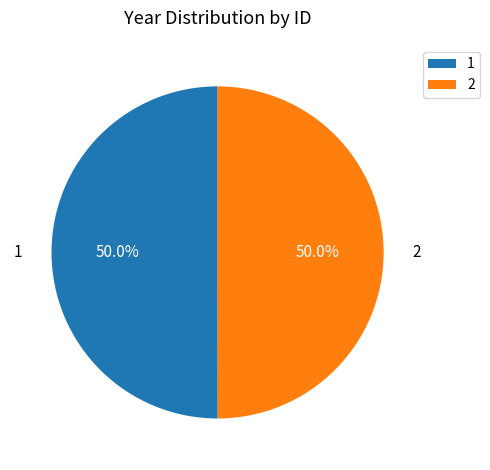

Combined, what portion of the pie is 1 and 2?

100.0%